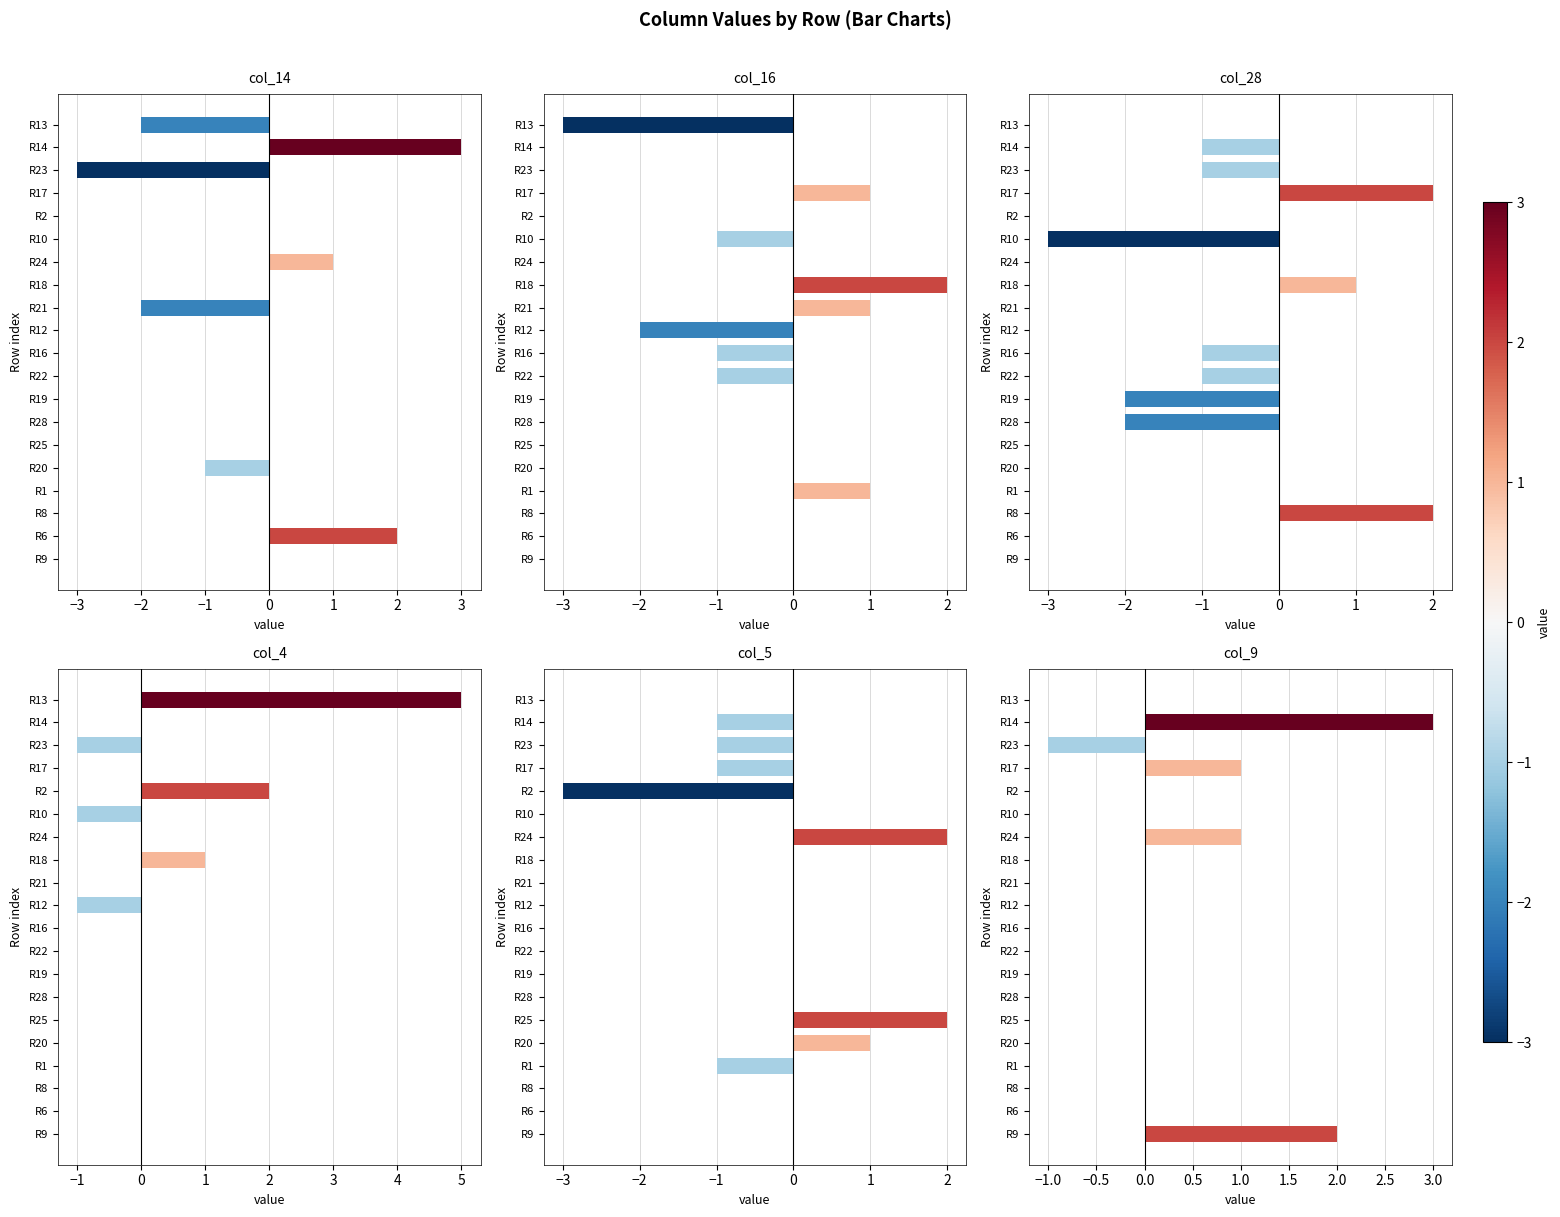

What is the sum of all col_4 values?

5